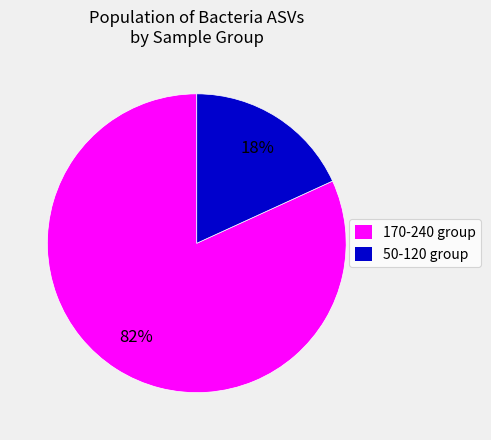

Rank the categories by value from highest to lowest.

170-240 group, 50-120 group